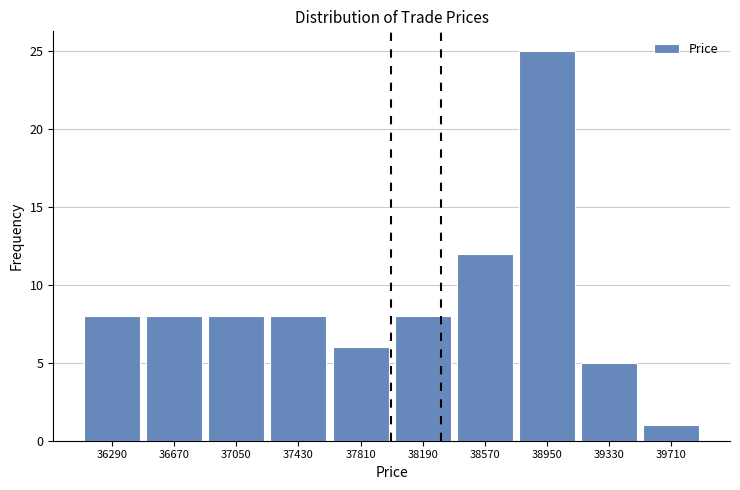

Reading left to right, list every bar in this chart as the range it spans on the x-axis followed by its height. Neither the bar edges nor the heights are printed on the chart, so give them approximately, as read against the axes.

36100 to 36480: 8
36480 to 36860: 8
36860 to 37240: 8
37240 to 37620: 8
37620 to 38000: 6
38000 to 38380: 8
38380 to 38760: 12
38760 to 39140: 25
39140 to 39520: 5
39520 to 39900: 1